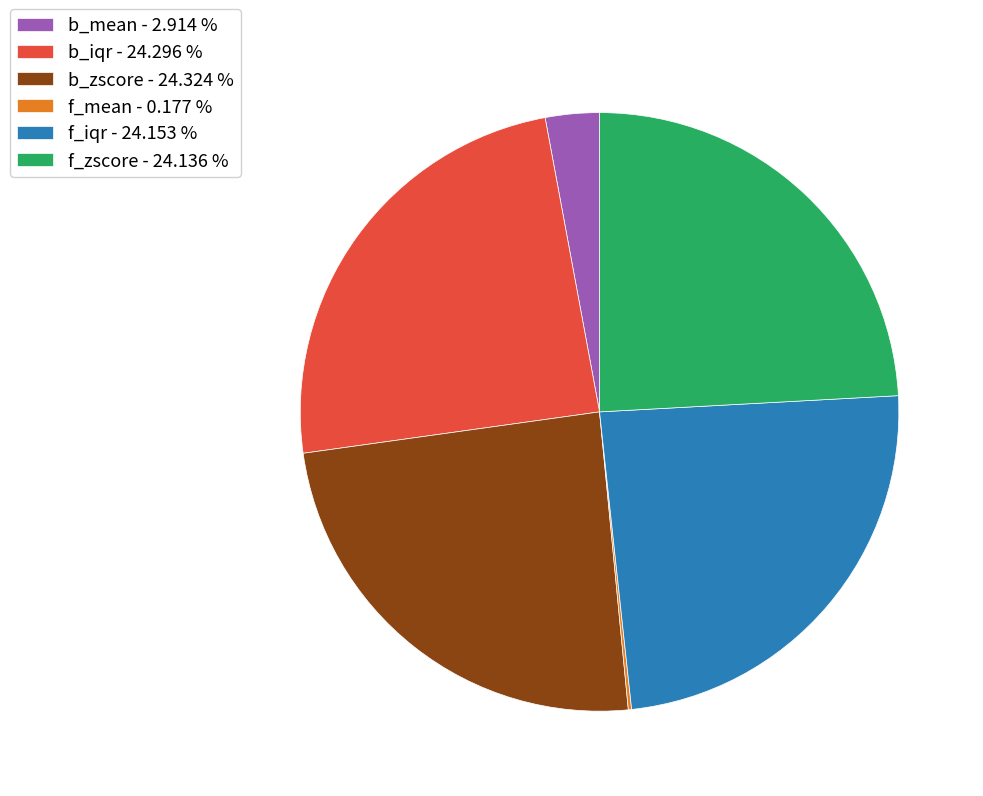

Is there any slice that represents more than half of the pie?

No